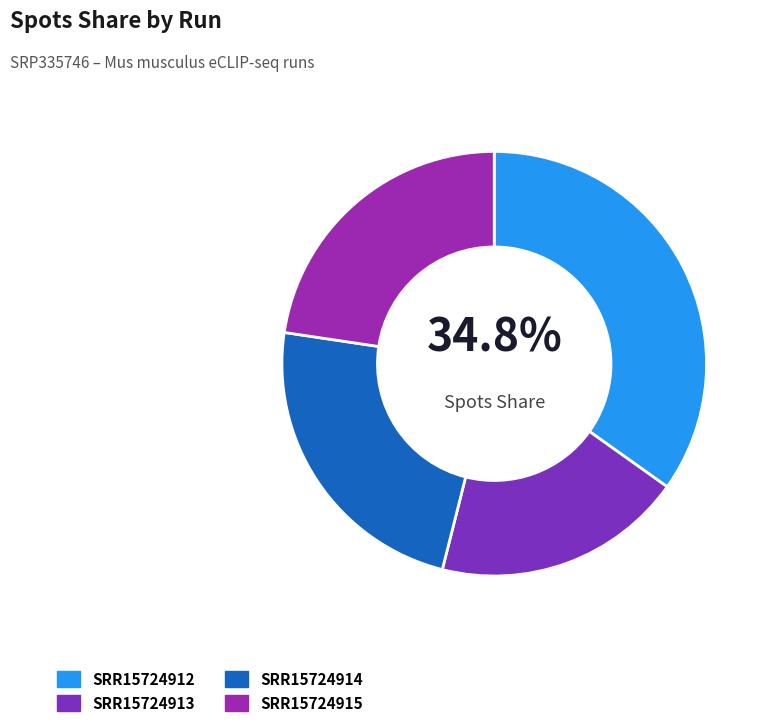

The SRR15724913 slice represents 19% of the pie. True or false?

True